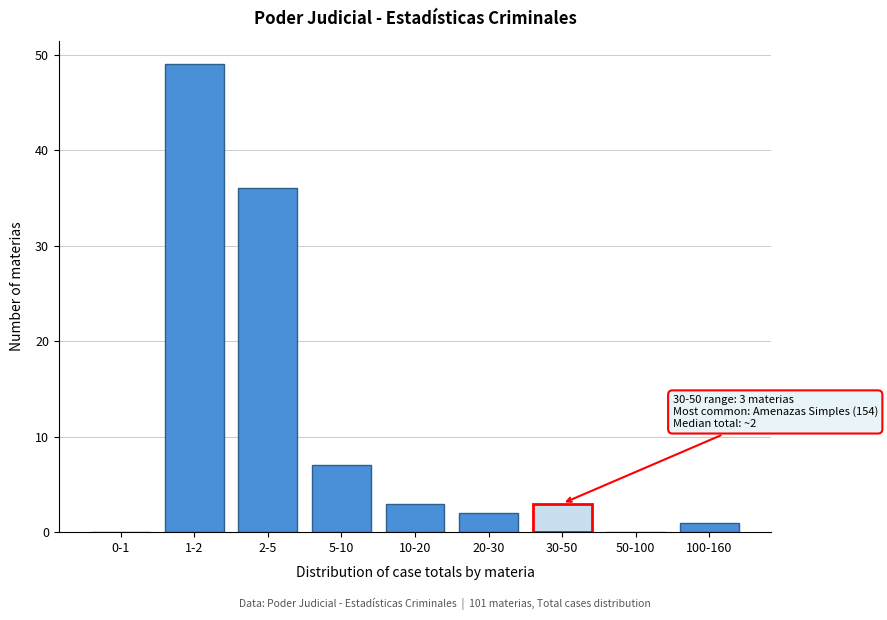

Reading left to right, what are all the values shown in this chart?

0-1=0	1-2=49	2-5=36	5-10=7	10-20=3	20-30=2	30-50=3	50-100=0	100-160=1